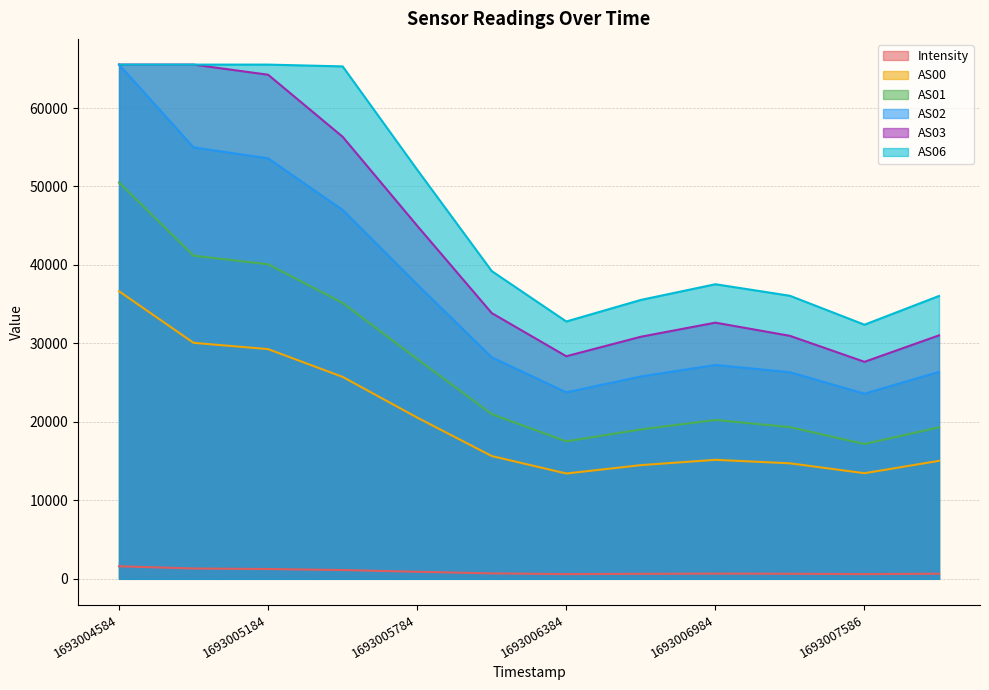

Reading left to right, transcribe all the data shown in this chart.

Intensity: 1693004584=1597.7	1693004884=1314.9	1693005184=1248.9	1693005484=1117.9	1693005784=895.4	1693006084=693.0	1693006384=599.9	1693006684=638.2	1693006984=661.7	1693007285=645.5	1693007586=602.2	1693007886=651.3
AS00: 1693004584=36646.0	1693004884=30075.0	1693005184=29273.0	1693005484=25734.0	1693005784=20550.0	1693006084=15646.0	1693006384=13421.0	1693006684=14487.0	1693006984=15165.0	1693007285=14719.0	1693007586=13459.0	1693007886=15035.0
AS01: 1693004584=50500.0	1693004884=41178.0	1693005184=40085.0	1693005484=35162.0	1693005784=28012.0	1693006084=20988.0	1693006384=17517.0	1693006684=19039.0	1693006984=20246.0	1693007285=19331.0	1693007586=17180.0	1693007886=19310.0
AS02: 1693004584=65535.0	1693004884=54983.0	1693005184=53591.0	1693005484=47011.0	1693005784=37519.0	1693006084=28231.0	1693006384=23764.0	1693006684=25788.0	1693006984=27256.0	1693007285=26331.0	1693007586=23593.0	1693007886=26378.0
AS03: 1693004584=65535.0	1693004884=65535.0	1693005184=64243.0	1693005484=56335.0	1693005784=44994.0	1693006084=33866.0	1693006384=28366.0	1693006684=30851.0	1693006984=32648.0	1693007285=30966.0	1693007586=27656.0	1693007886=31028.0
AS06: 1693004584=65535.0	1693004884=65535.0	1693005184=65535.0	1693005484=65307.0	1693005784=52134.0	1693006084=39219.0	1693006384=32795.0	1693006684=35543.0	1693006984=37545.0	1693007285=36072.0	1693007586=32386.0	1693007886=36049.0